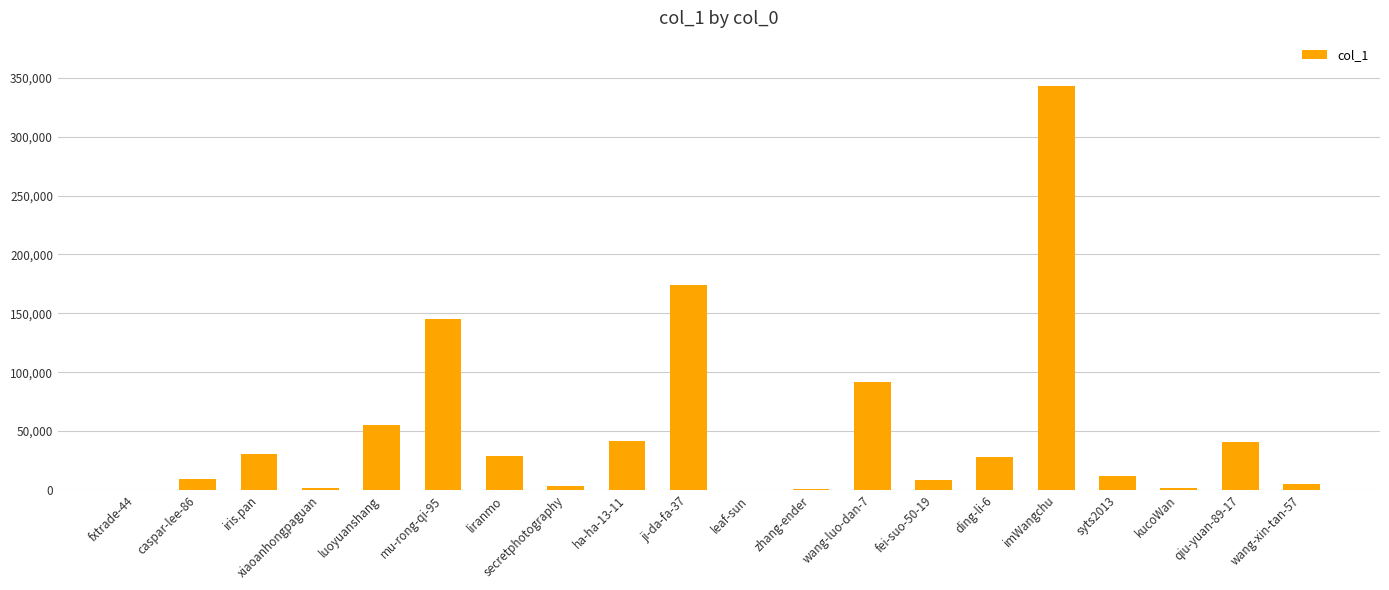

At which category does the chart reach its peak across all series?

imWangchu